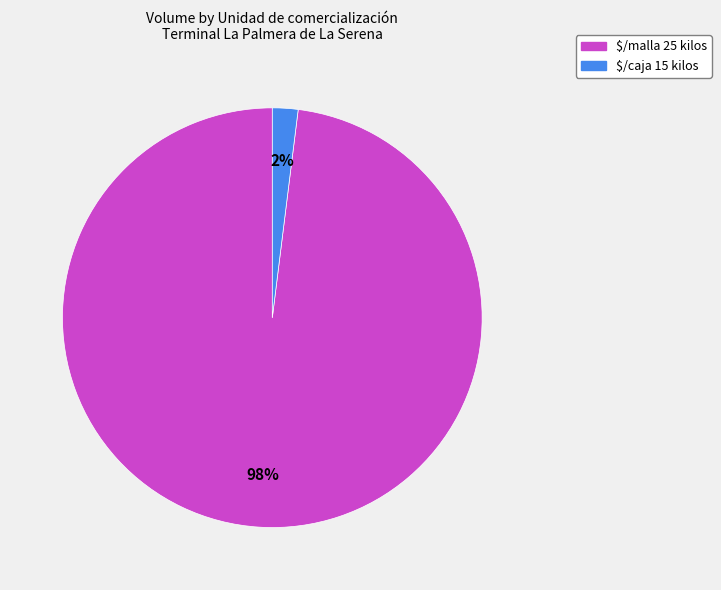

To the nearest percent, what is the average slice percentage?

50%